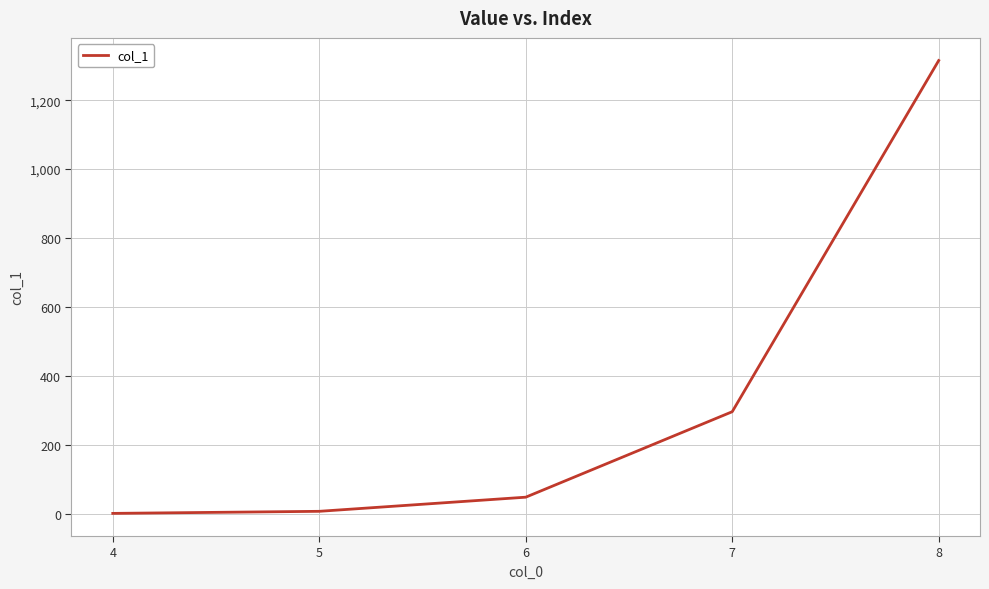

What is the smallest value displayed?

1